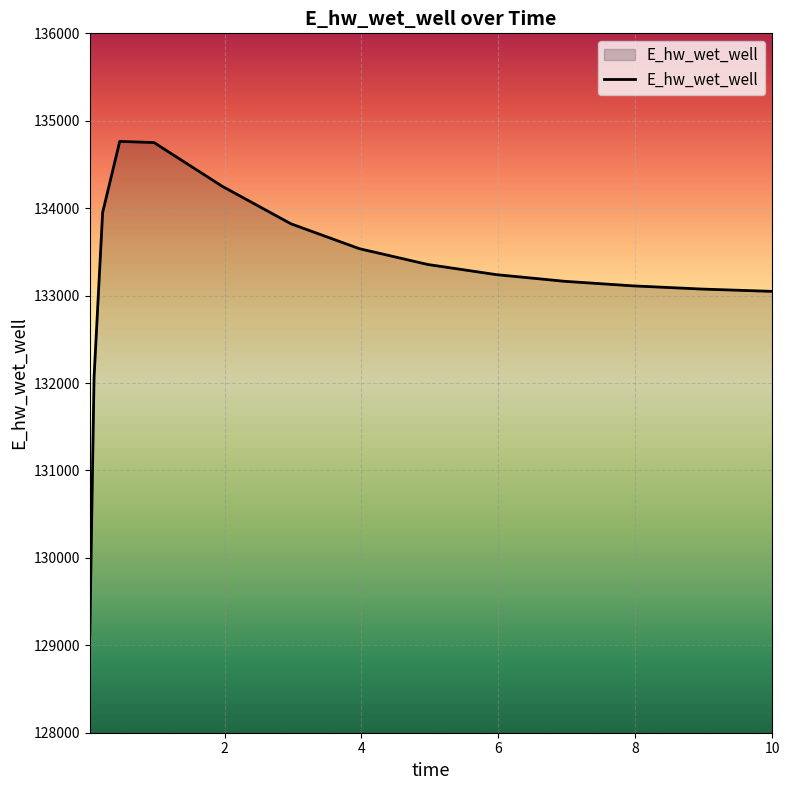

What is the difference between the maximum and minimum values?

5643.0